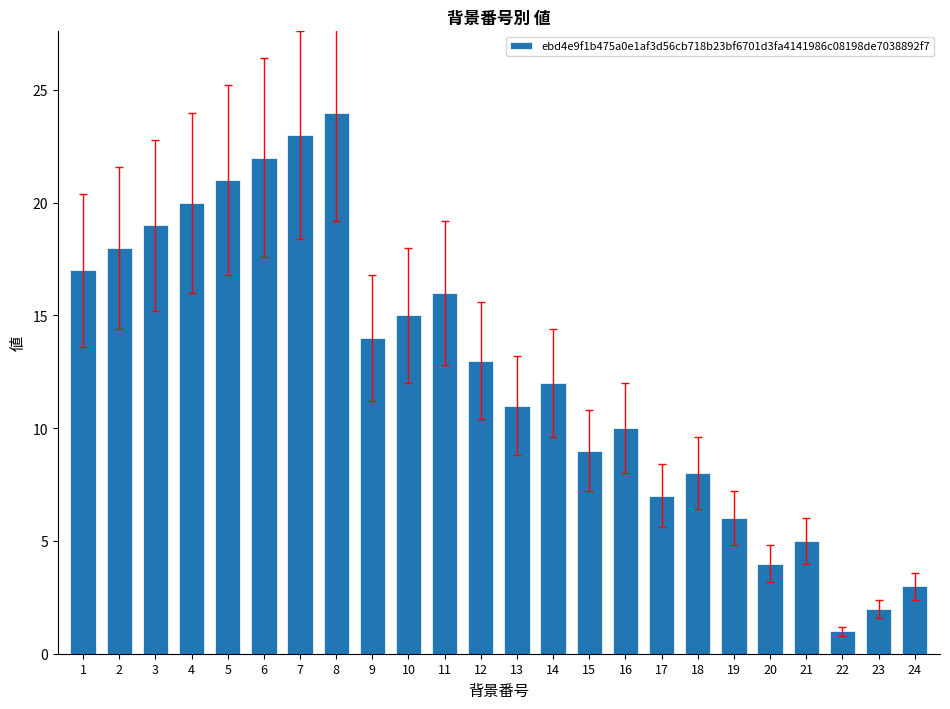

What is the difference between the maximum and minimum values?

23